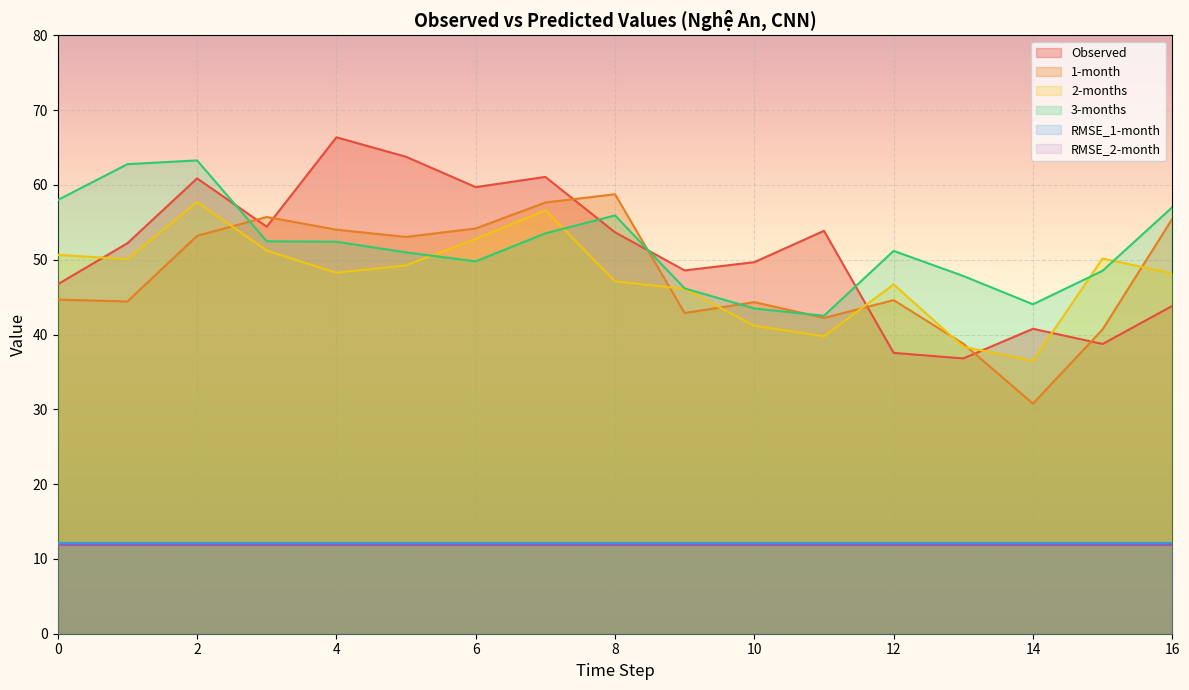

List the labels in order of Observed value, smallest first.

13, 12, 15, 14, 16, 0, 9, 10, 1, 8, 11, 3, 6, 2, 7, 5, 4